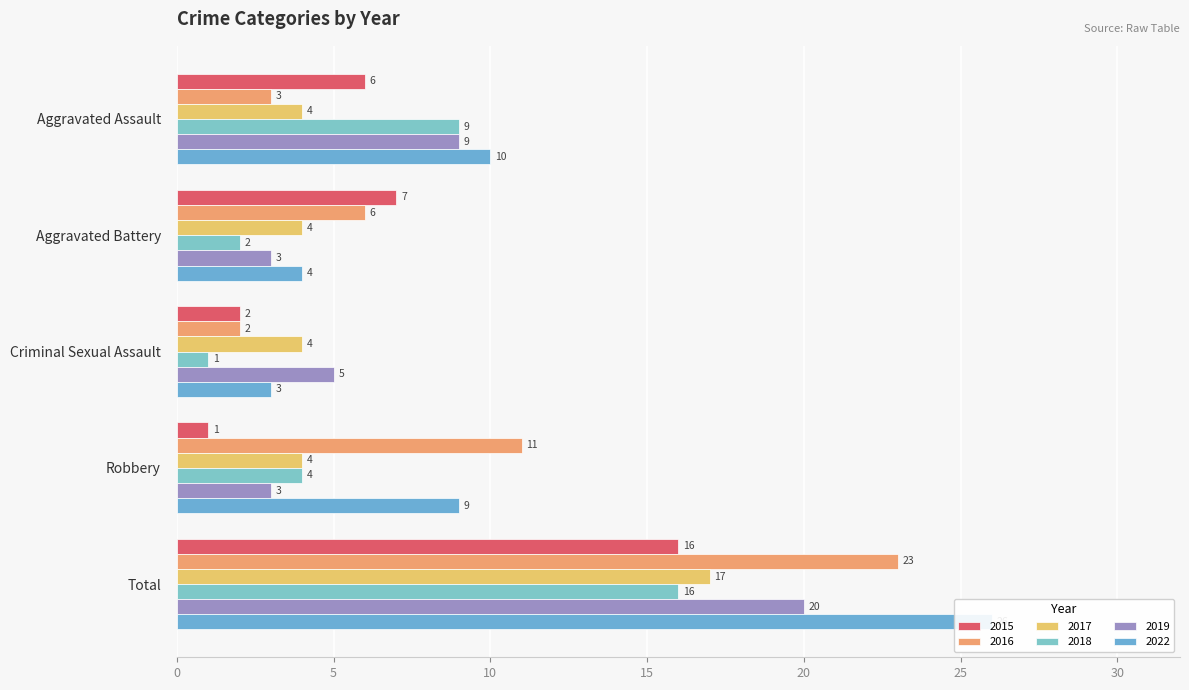

What is the average value of the 2022 series?

10